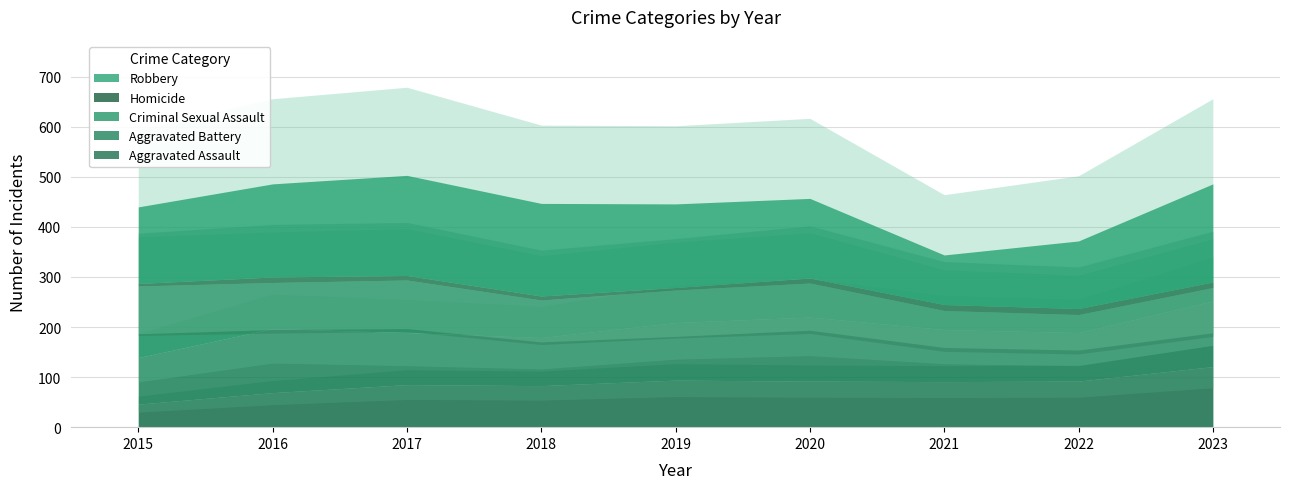

What value does the Criminal Sexual Assault series have at 2016, to the nearest 50?

100